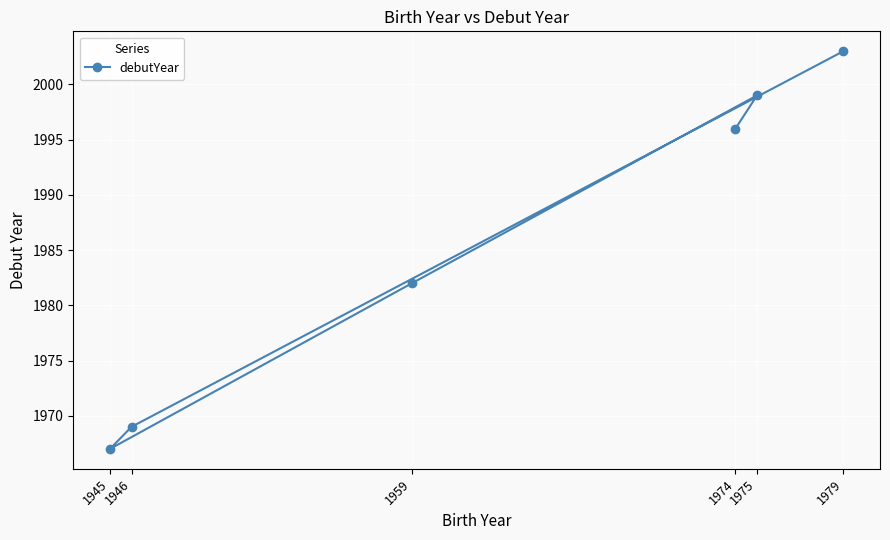

At which category does the data reach its first local peak?

1975